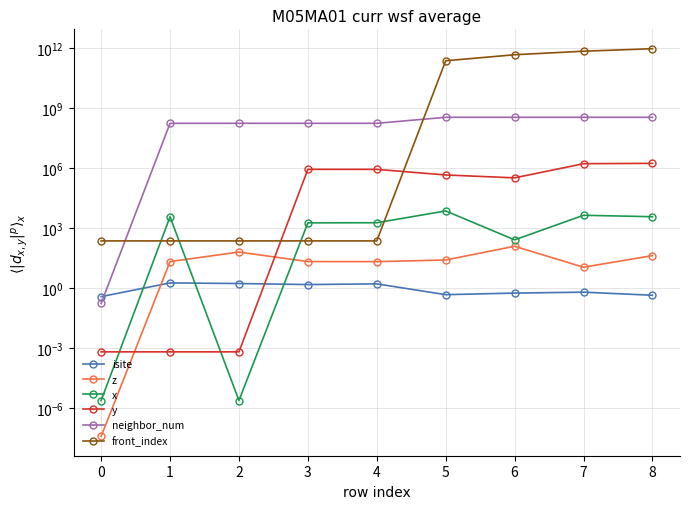

Which series has the largest total across all categories?

front_index